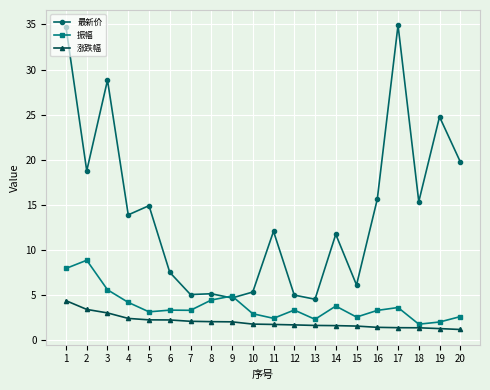

What are all the series names shown in the legend?

最新价, 振幅, 涨跌幅